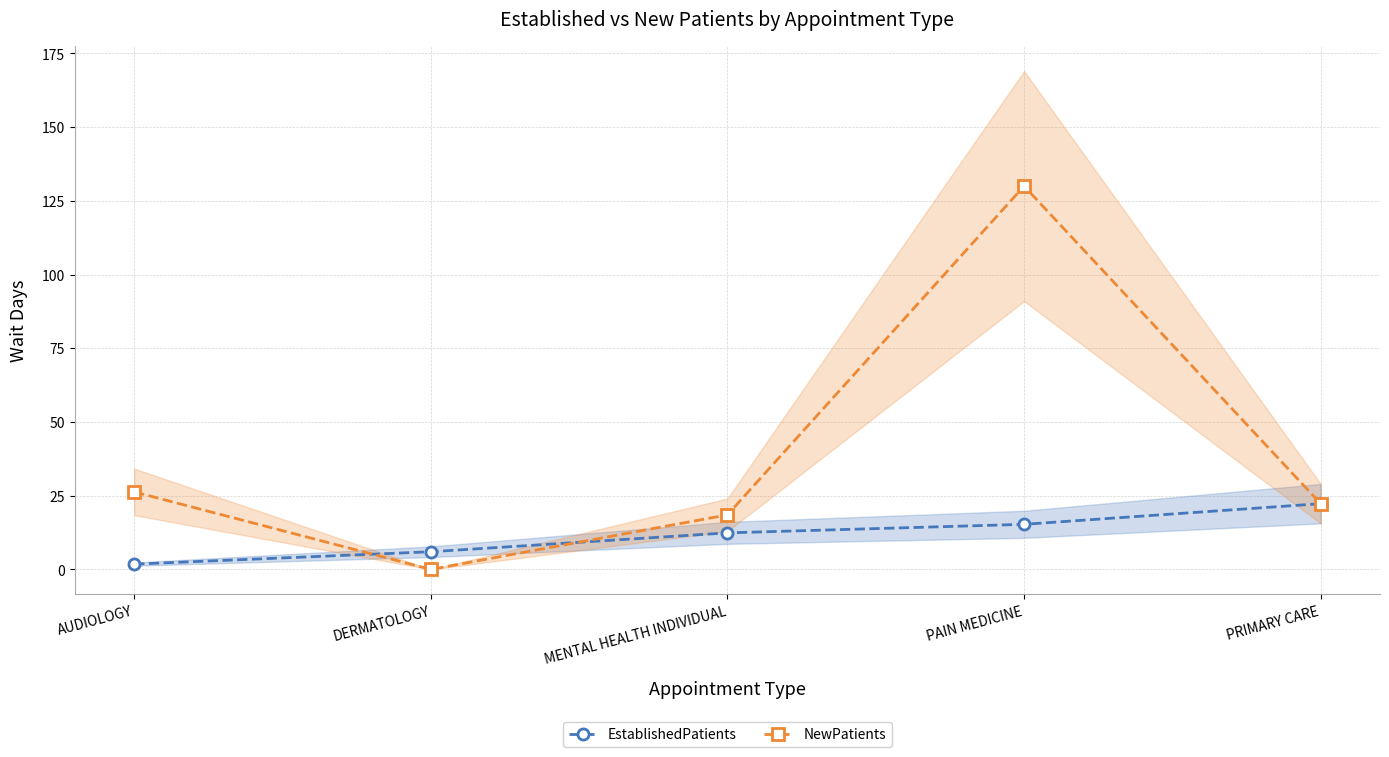

After their last crossing, which series has the higher values: NewPatients or EstablishedPatients?

NewPatients